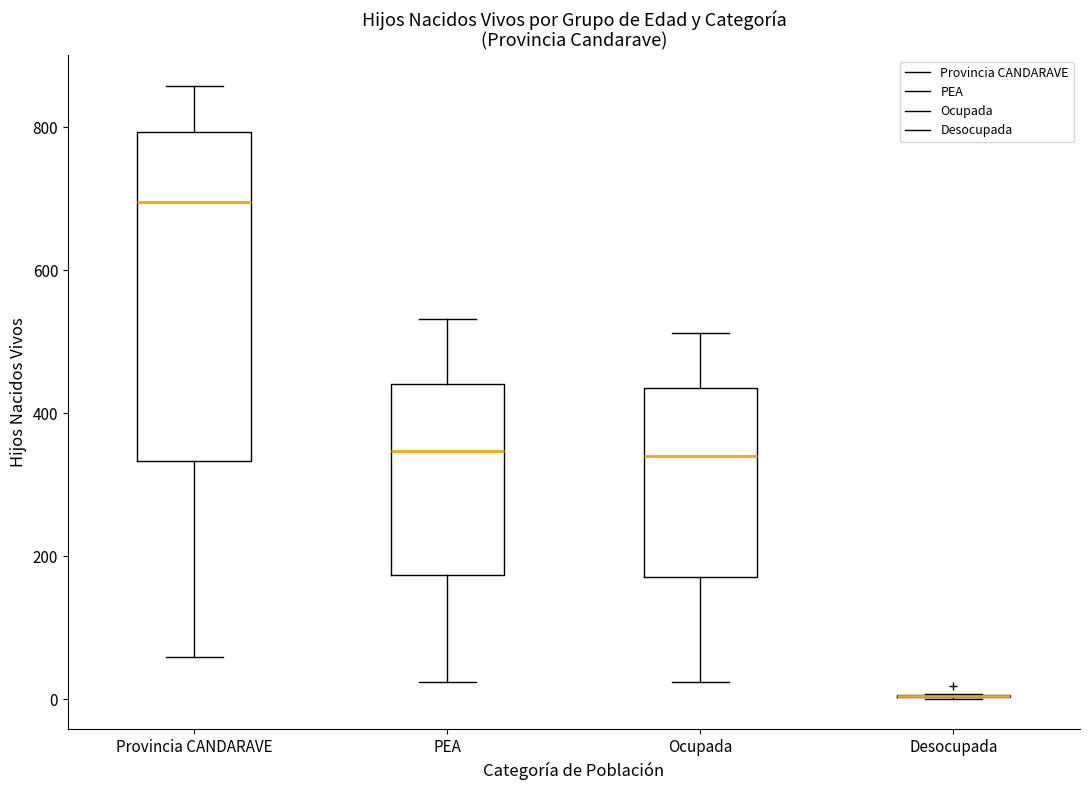

Reading left to right, read every box against the y-axis: the position of its median line, the range the box covers, and the ends of its whiskers. The values are not printed on the chart, so give them approximately, as read against the axis.

Provincia CANDARAVE: median 700, box 340 to 800, whiskers 60 to 860
PEA: median 340, box 180 to 440, whiskers 20 to 540
Ocupada: median 340, box 180 to 440, whiskers 20 to 520
Desocupada: box collapsed to a line at 0, whiskers 0 to 0